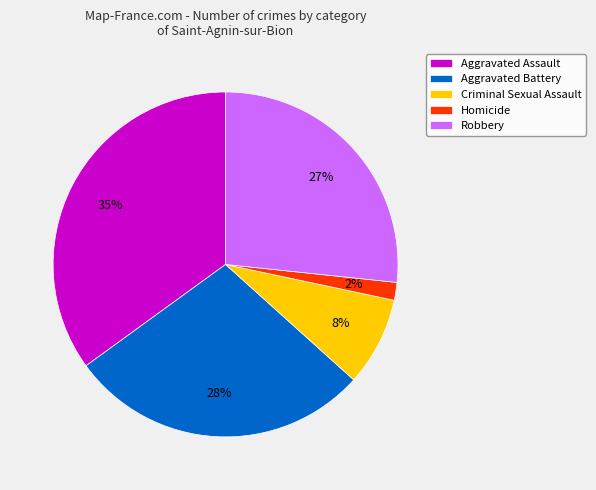

Do Homicide and Aggravated Battery together represent more than half of the pie?

No